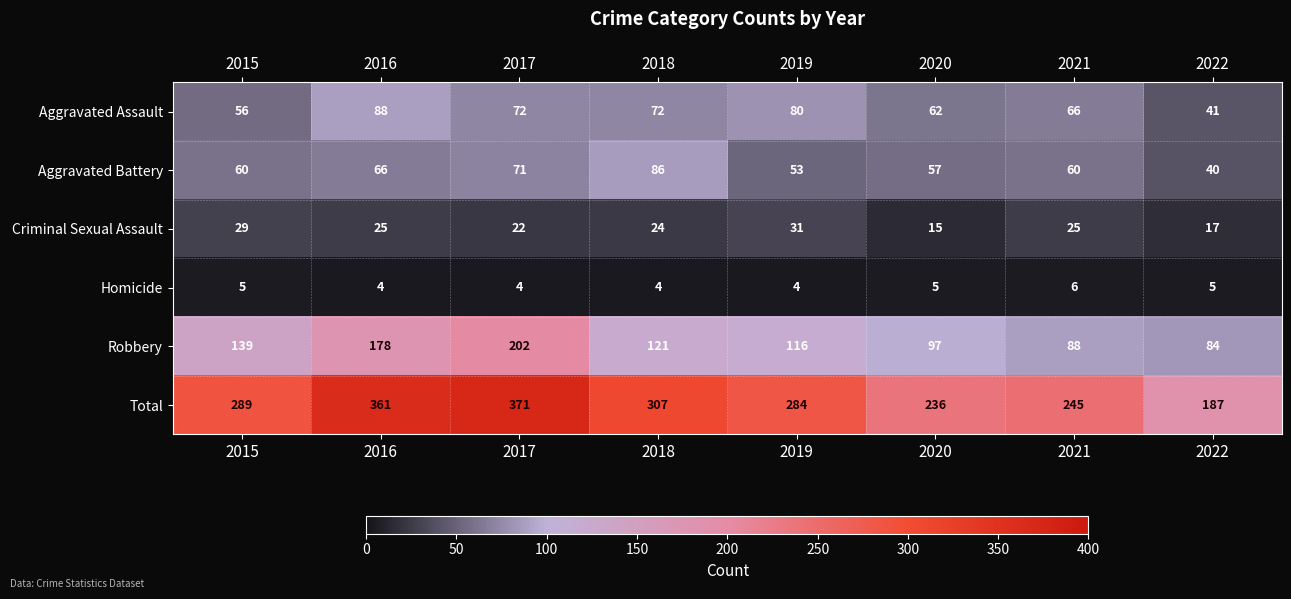

Count the number of categories in the chart.

8